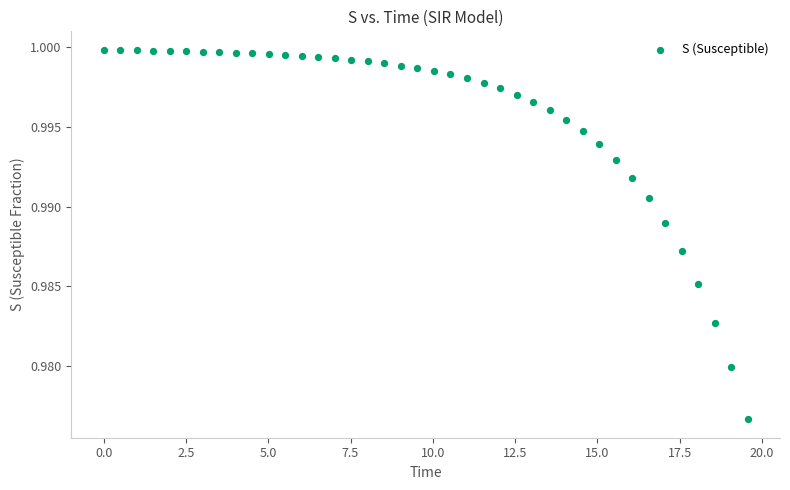

What is the range of X values (max minus min)?

19.6